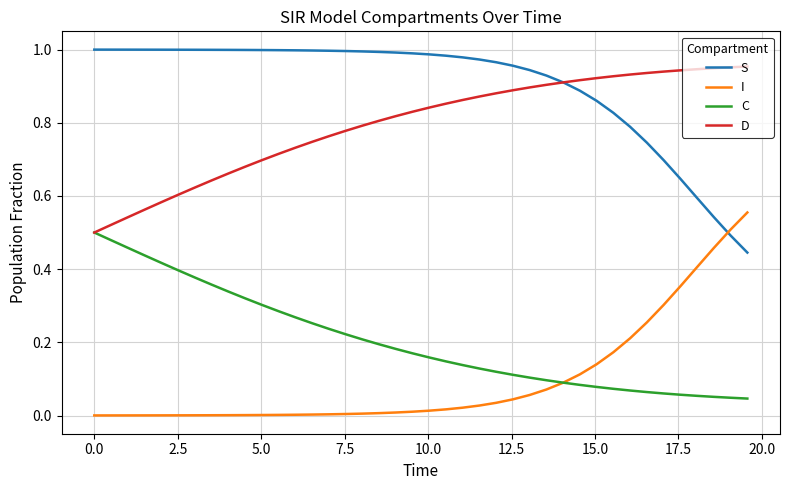

True or false: S and C intersect in this chart.

False